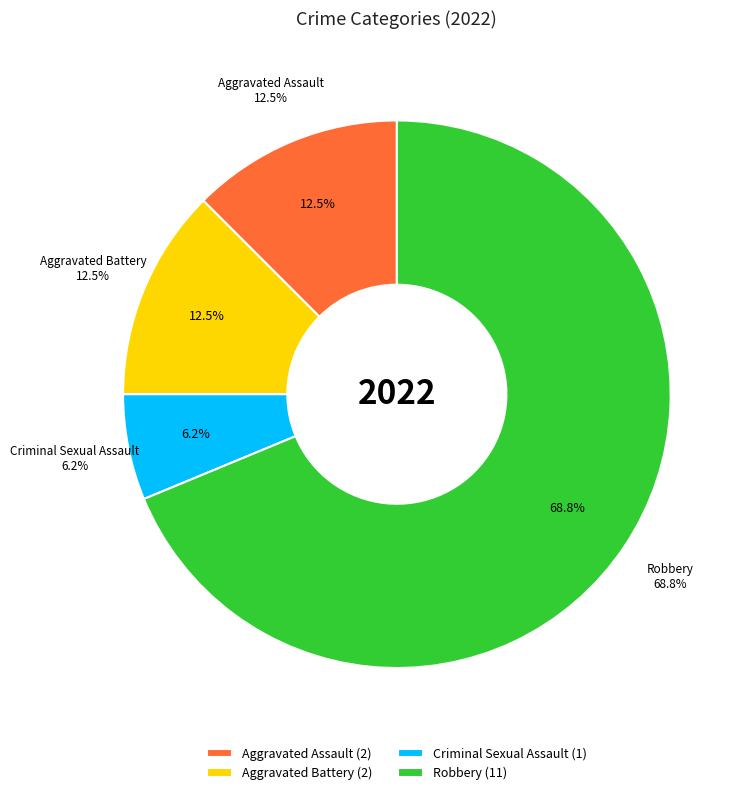

What percentage is the Criminal Sexual Assault slice, to the nearest percent?

6%